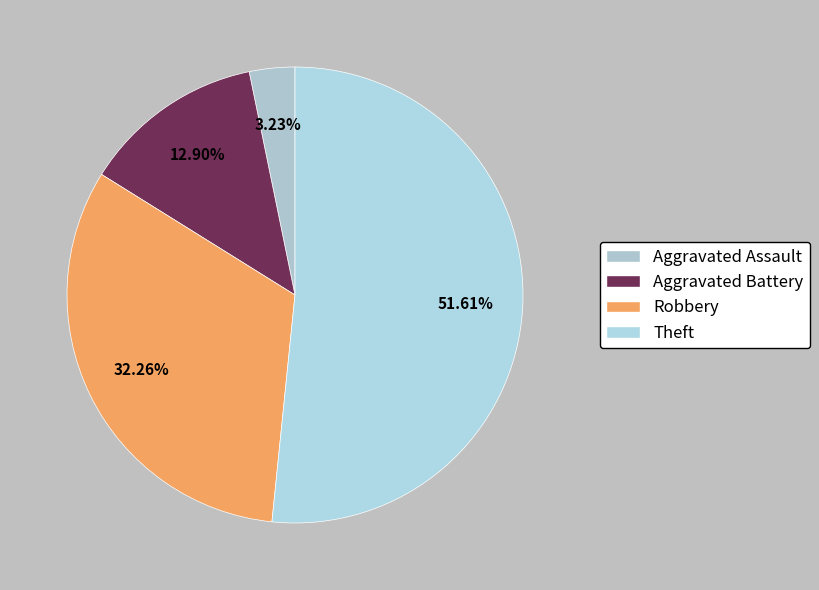

Is Theft the majority of the pie?

Yes